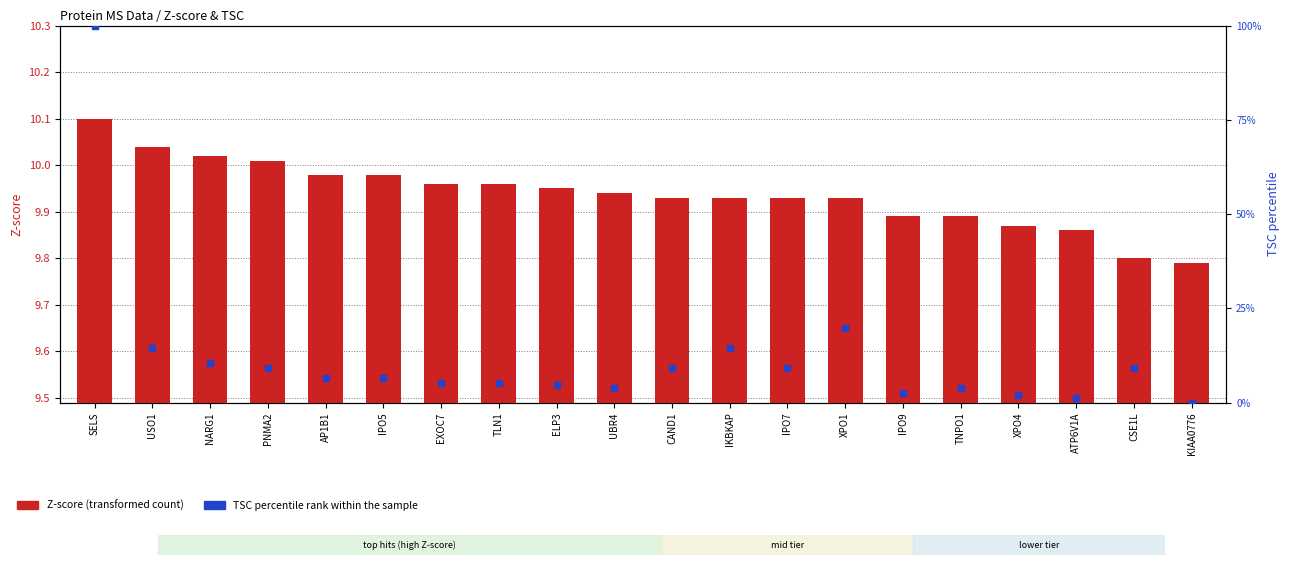

Which series contains the lowest Y value?

TSC percentile rank within sample